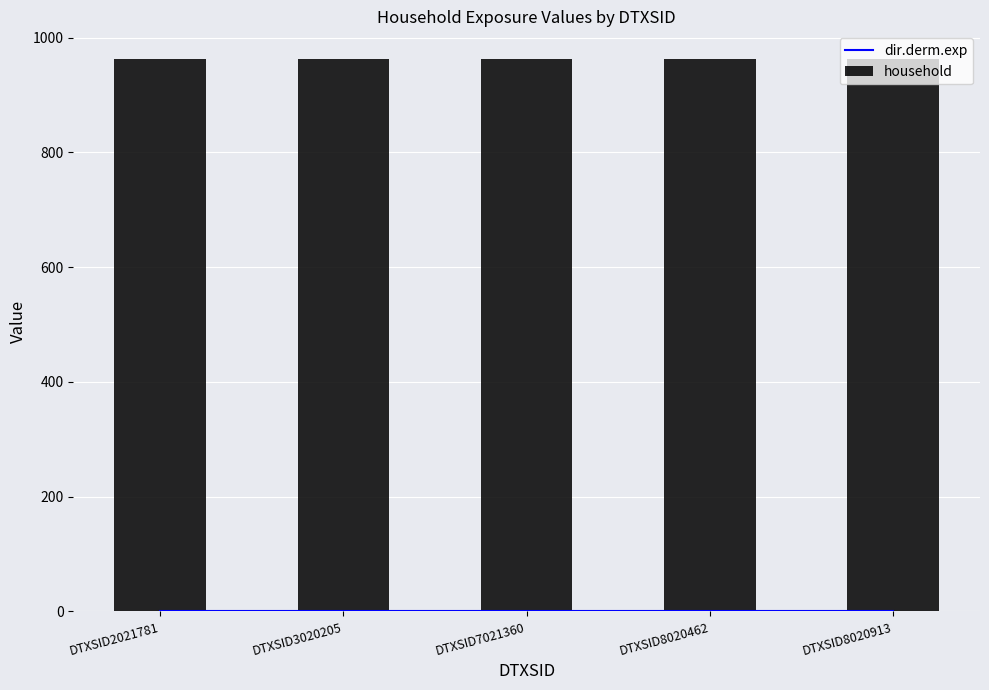

What is the total value across all series at DTXSID8020462?

963